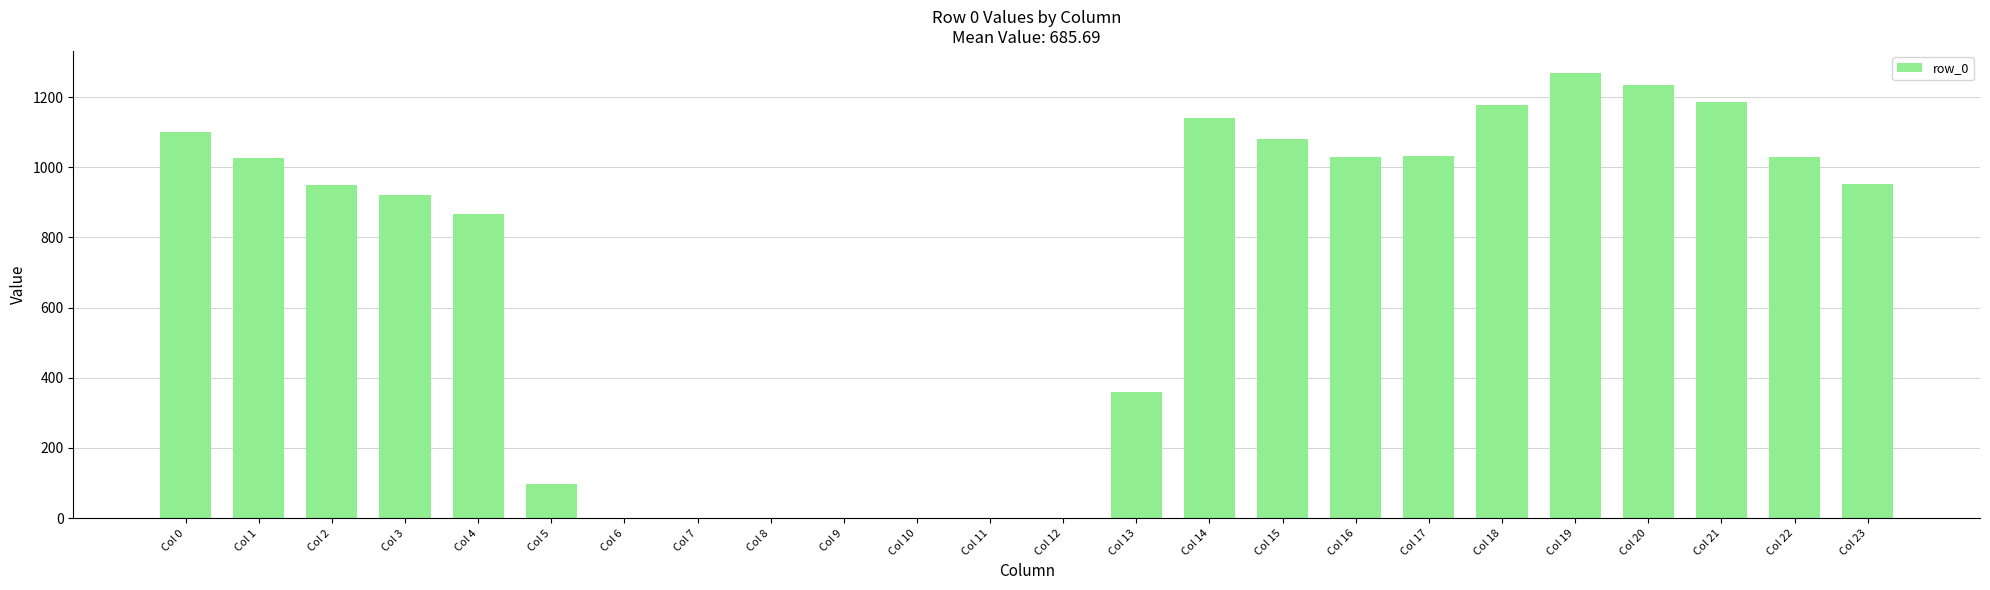

Is it true that the value at Col 21 is 727.8?

False